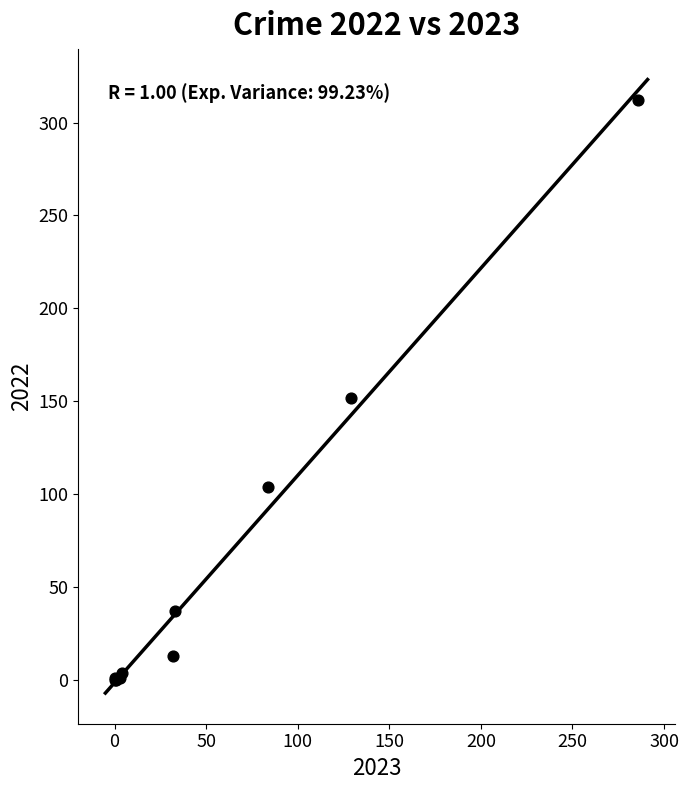

What Y value in the scatter plot is closest to 156?

152